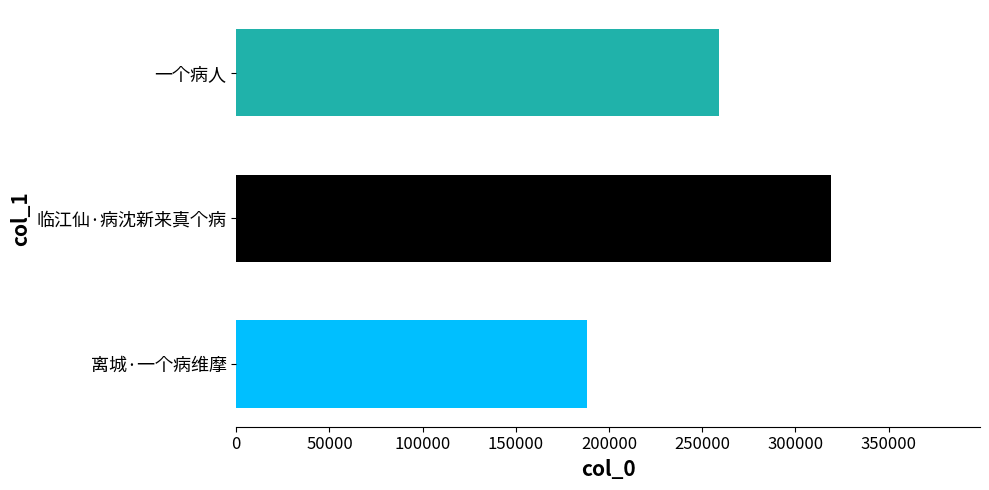

Approximately how many times larger is the value at 临江仙·病沈新来真个病 compared to 一个病人?

1.2